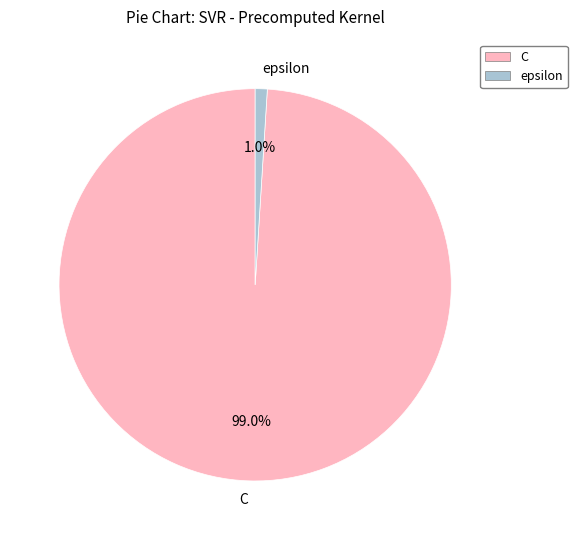

To the nearest percent, what is the difference between the largest and smallest slice percentages?

98%